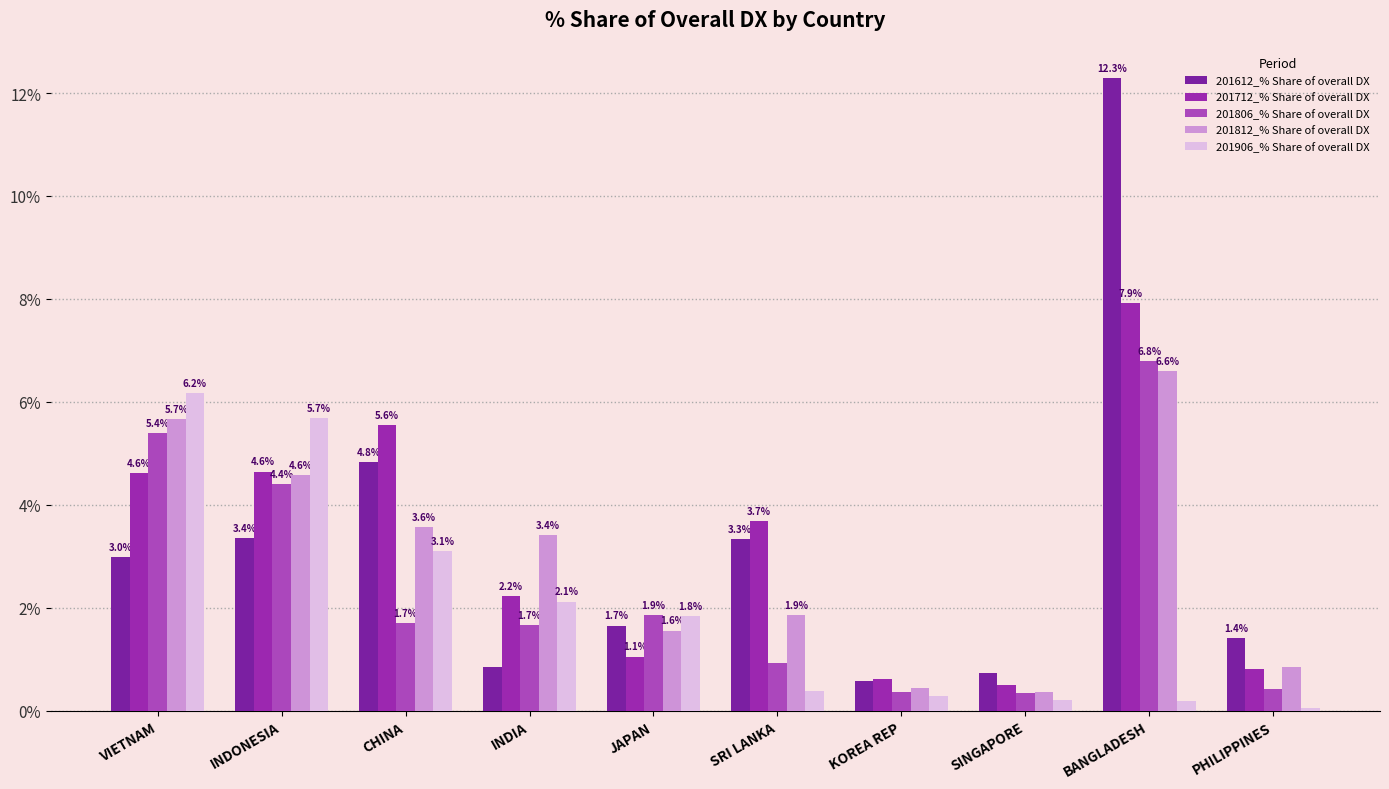

What is the value of the 201906_% Share of overall DX bar at the 8th from the left?

0.2